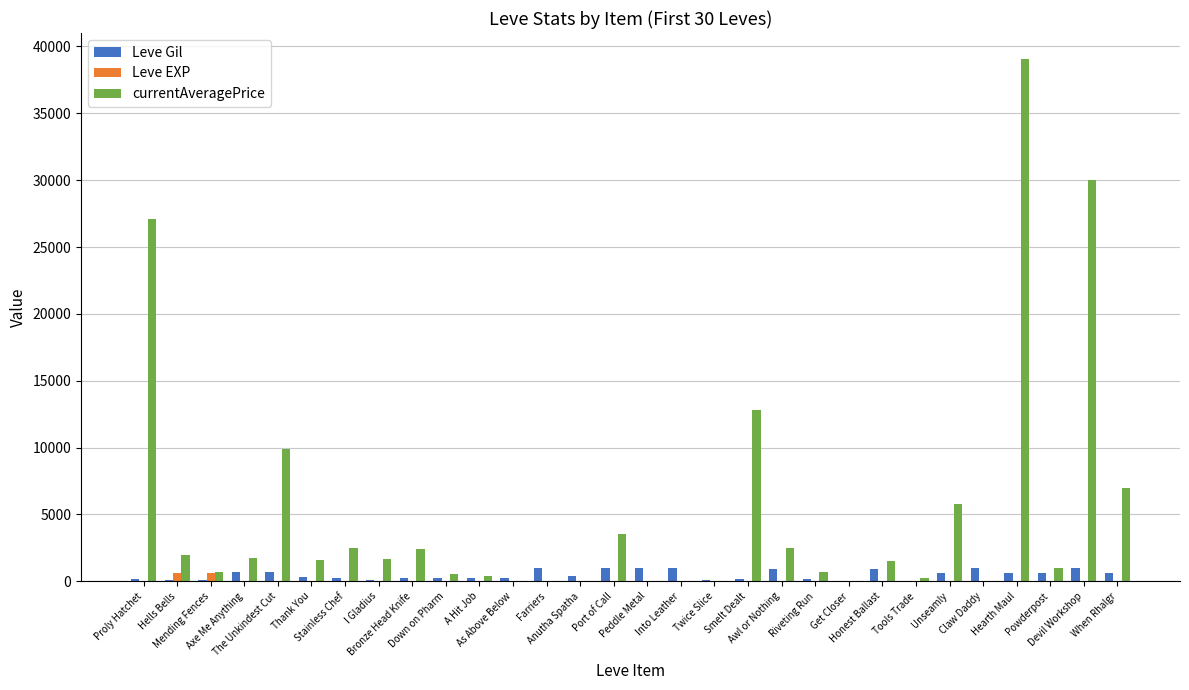

Which series has the largest total across all categories?

currentAveragePrice